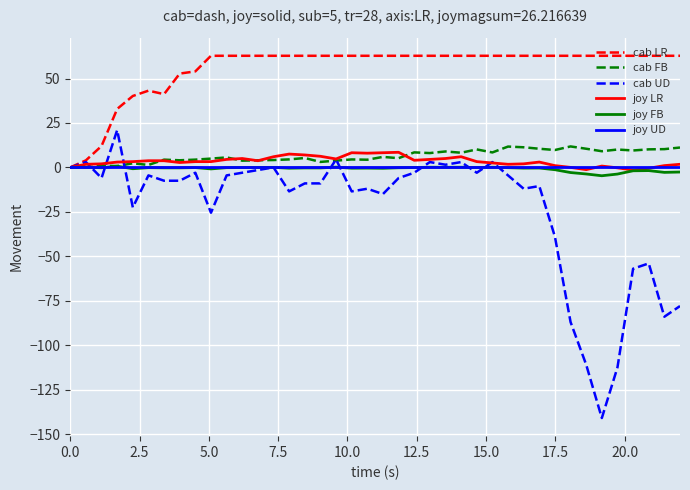

Which series has the largest total across all categories?

cab LR